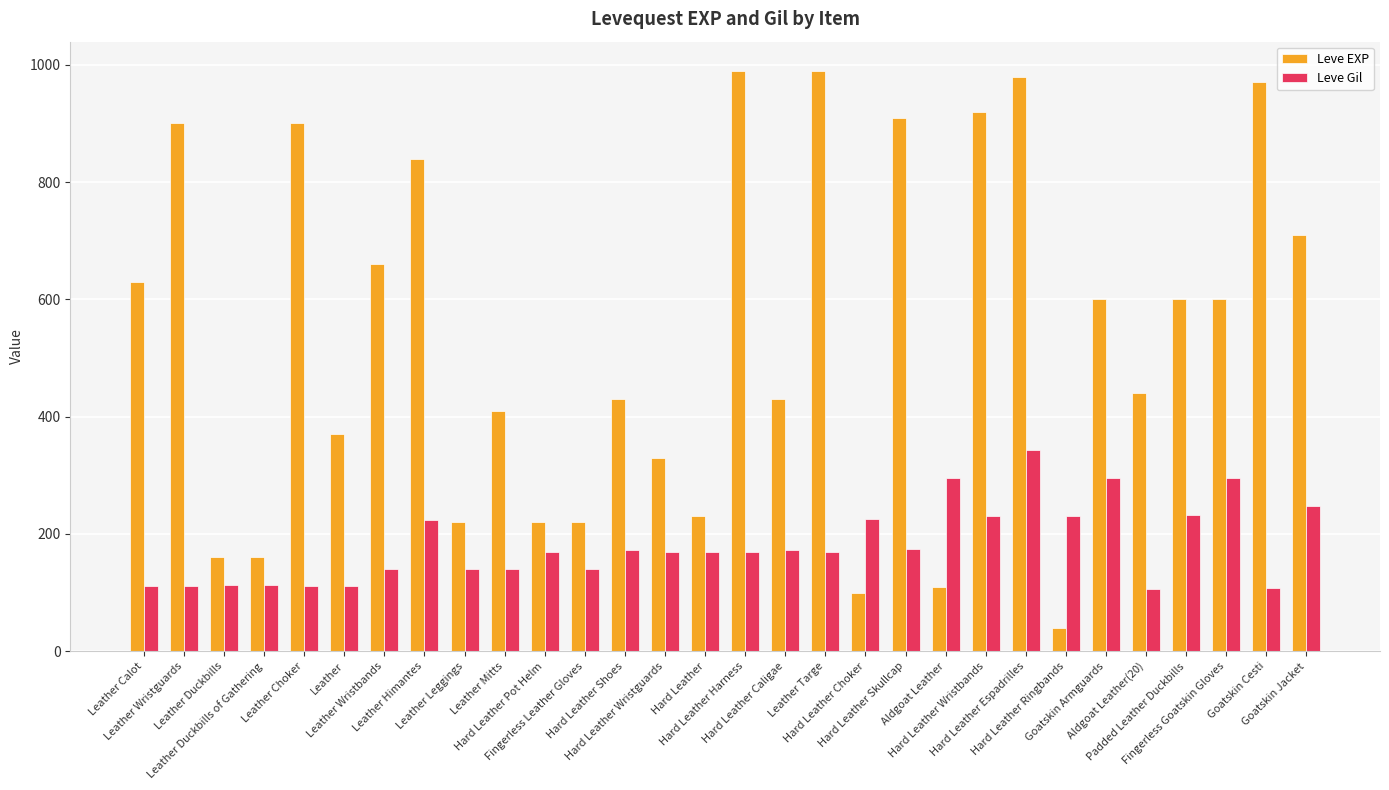

What is the maximum value for Leve EXP?

990